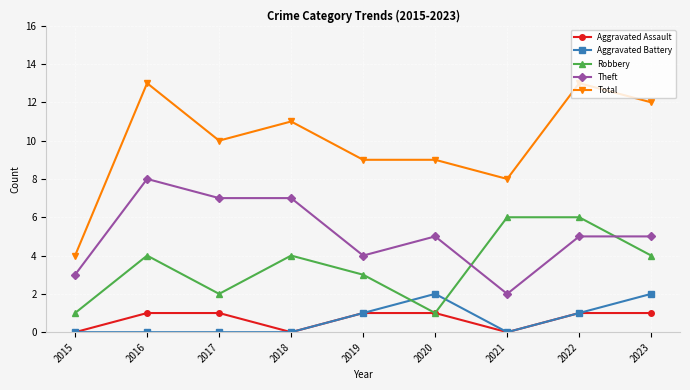

What is the value of the Aggravated Assault point at the 8th from the left?

1